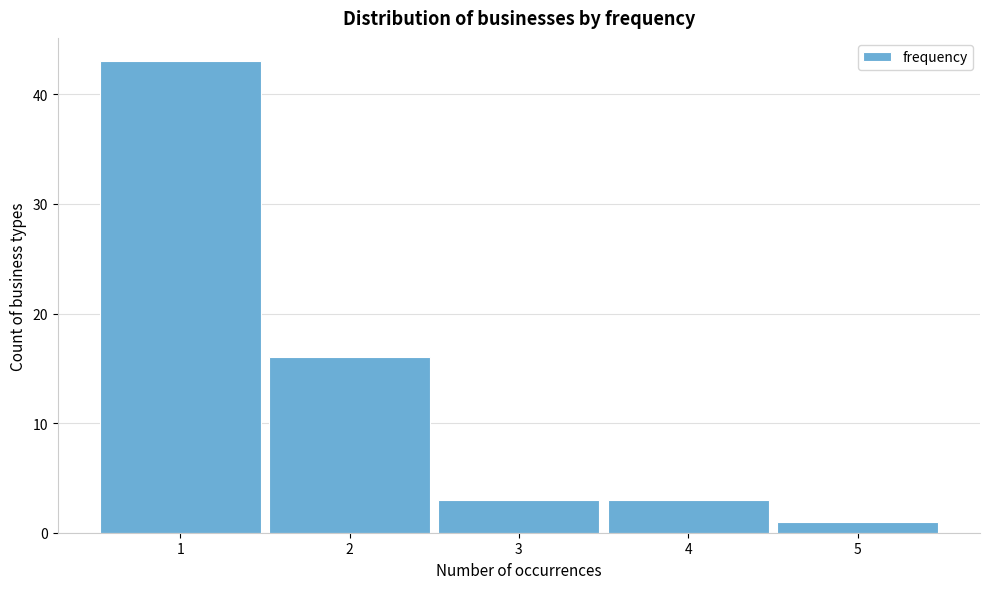

What is the height of the bar covering 0.5 to 1.5 on the x-axis? The values are not printed on the chart, so give them approximately, as read against the axis.

43